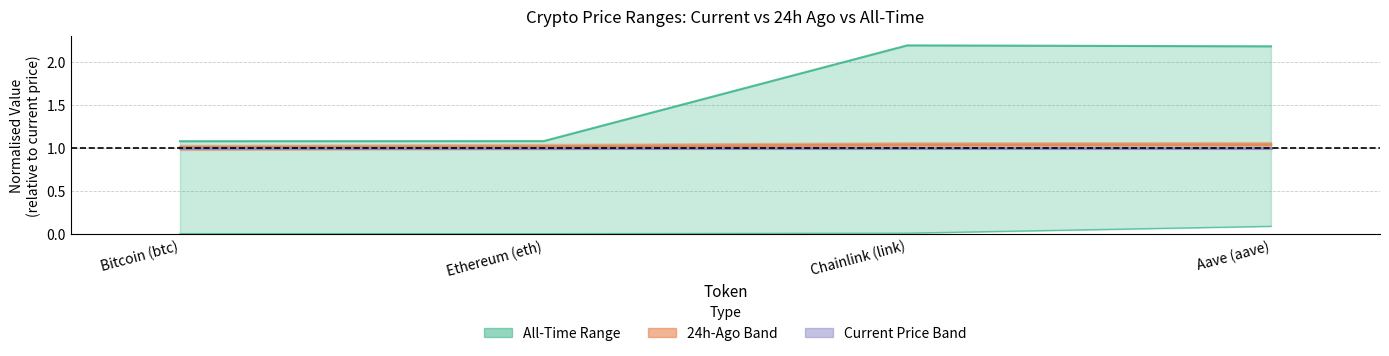

Reading left to right, extract all data points from this chart.

All-Time High: 1.1	1.1	2.2	2.2
All-Time Low: 0.0	0.0	0.0	0.1
Price 24h Ago (norm): 1.0	1.0	1.0	1.0
Current Price (norm): 1.0	1.0	1.0	1.0